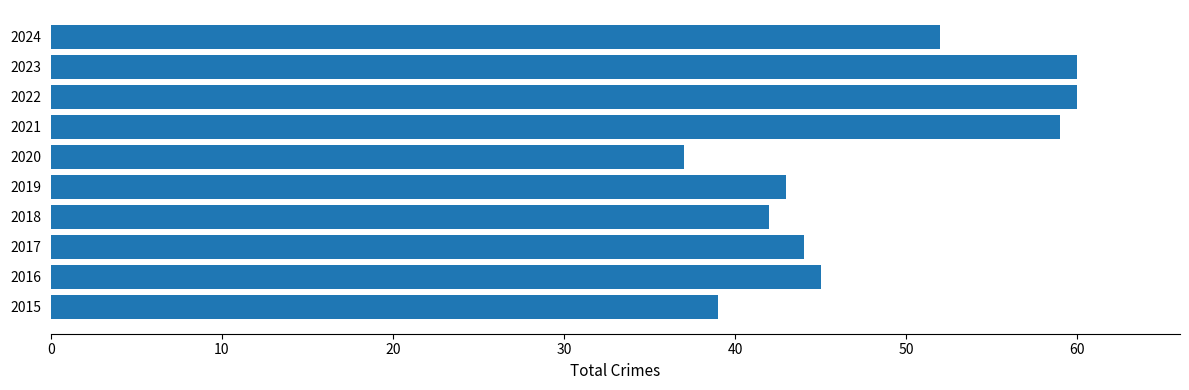

Where is the data nearest to the value 48?

2016